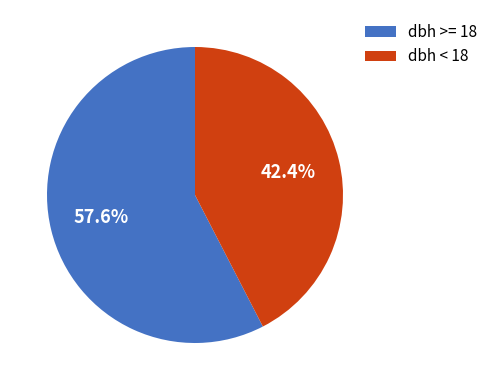

How many segments does this pie chart have?

2